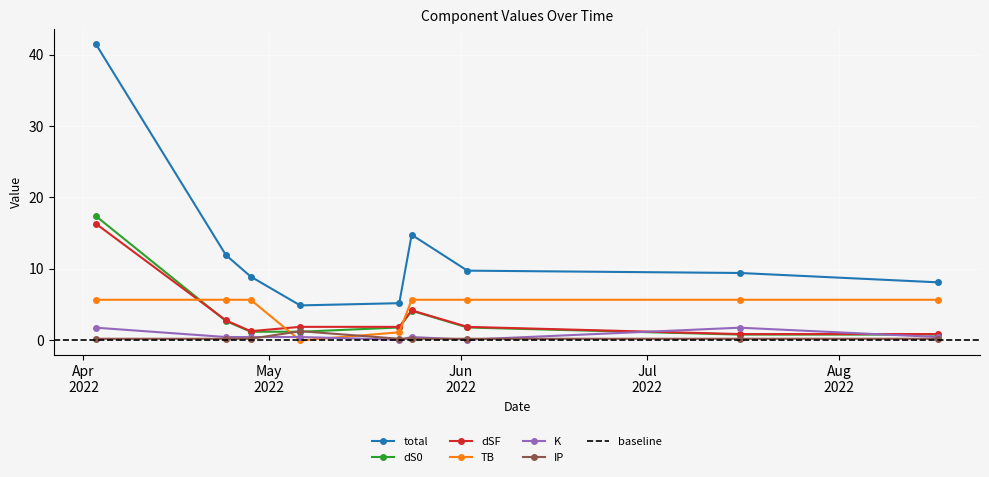

True or false: K and TB cross at least once.

True